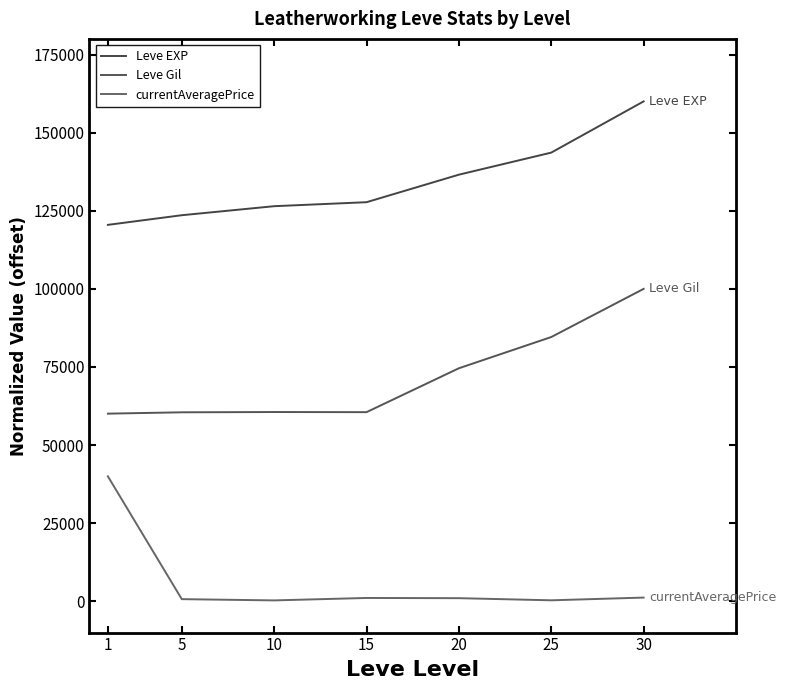

At which label does Leve Gil reach its peak?

30